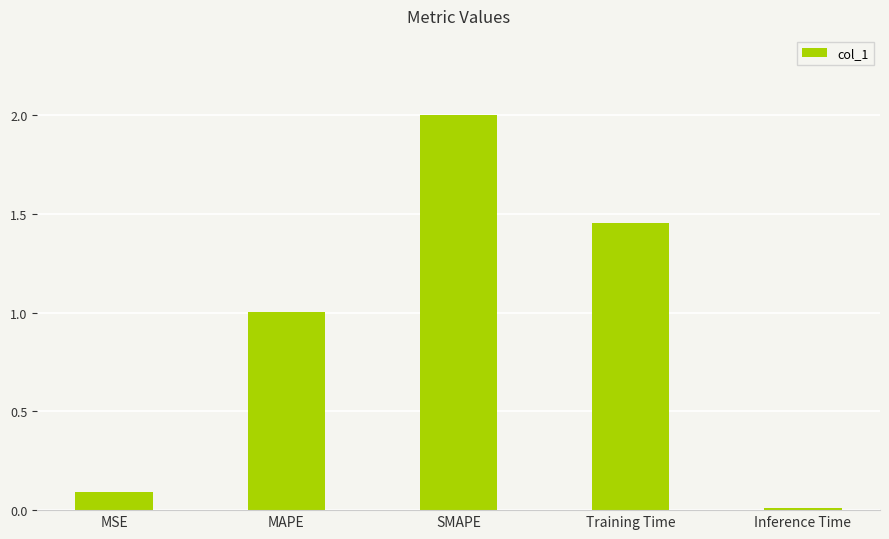

Which category has the lowest value across all series?

Inference Time